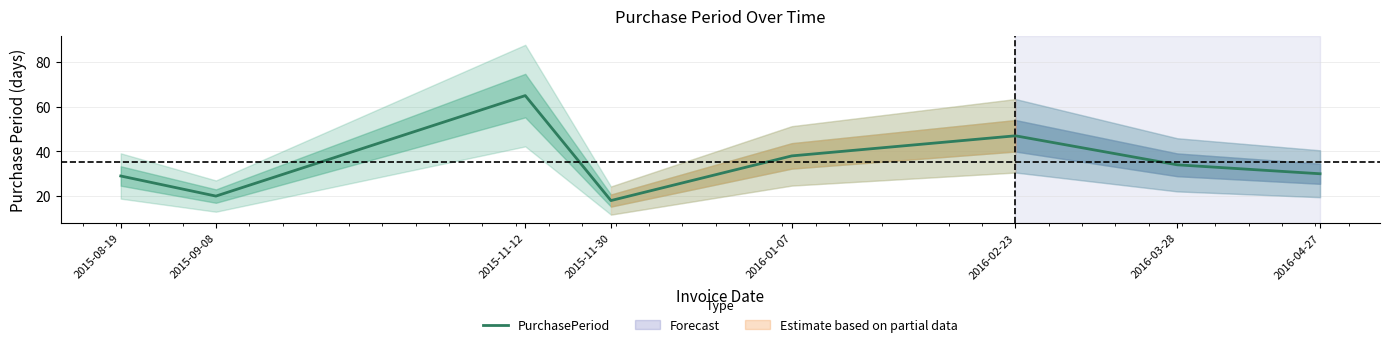

Reading right to left, transcribe all the data shown in this chart.

2016-04-27=30	2016-03-28=34	2016-02-23=47	2016-01-07=38	2015-11-30=18	2015-11-12=65	2015-09-08=20	2015-08-19=29